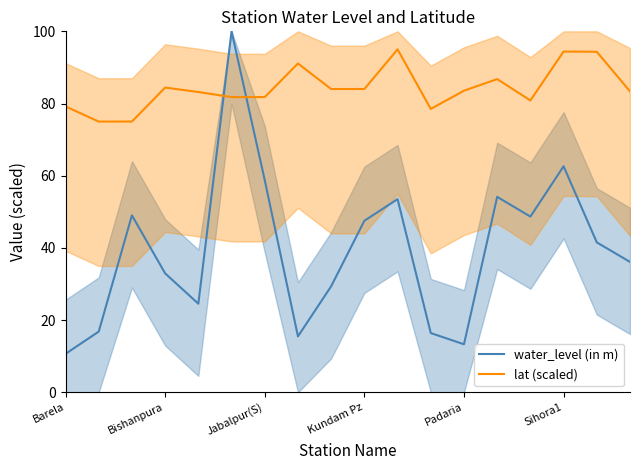

In water_level (in m), how many points are higher than both neighbors (excluding endpoints)?

5